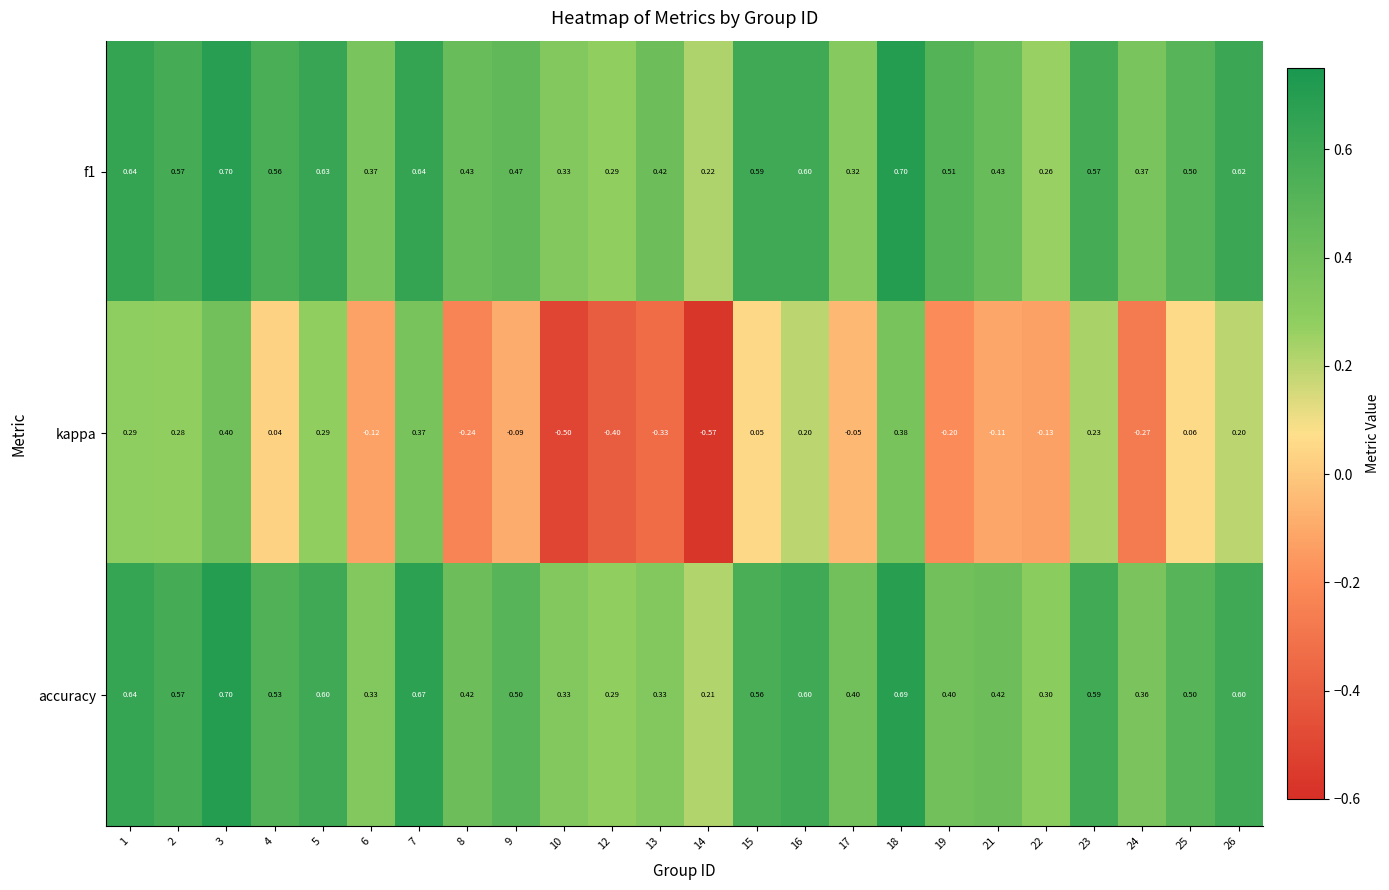

At 17, list the series in order from smallest to largest.

kappa, f1, accuracy